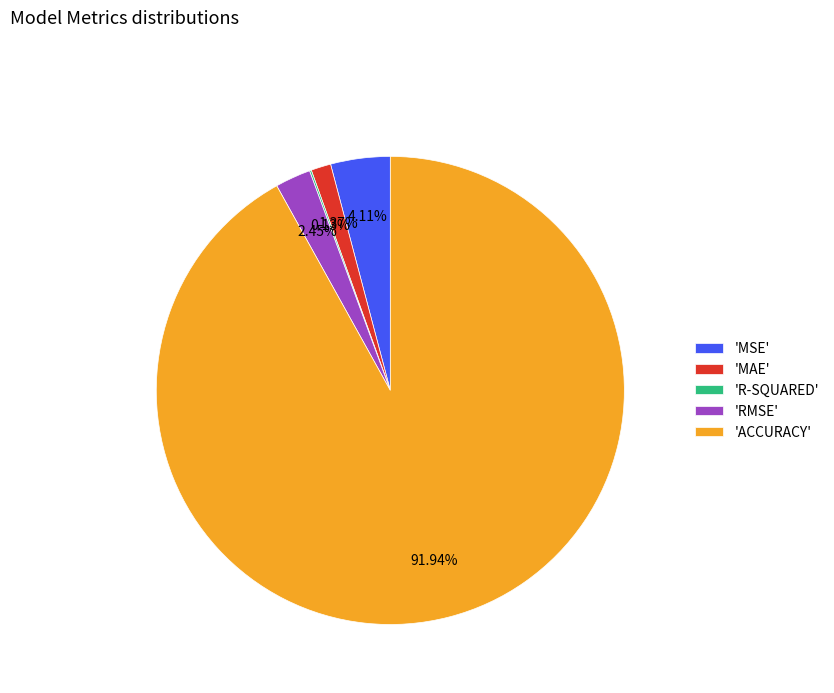

To the nearest percent, what is the difference between the largest and smallest slice percentages?

92%